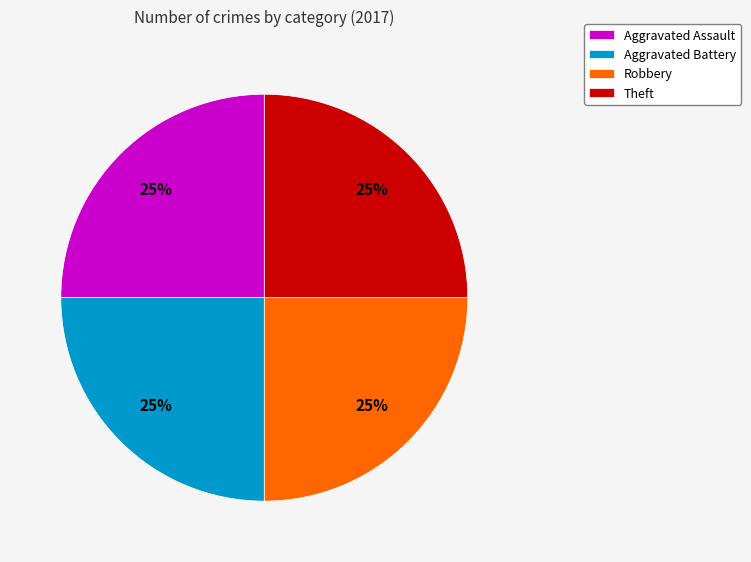

Approximately how many times larger is the value at Aggravated Assault compared to Robbery?

1.0